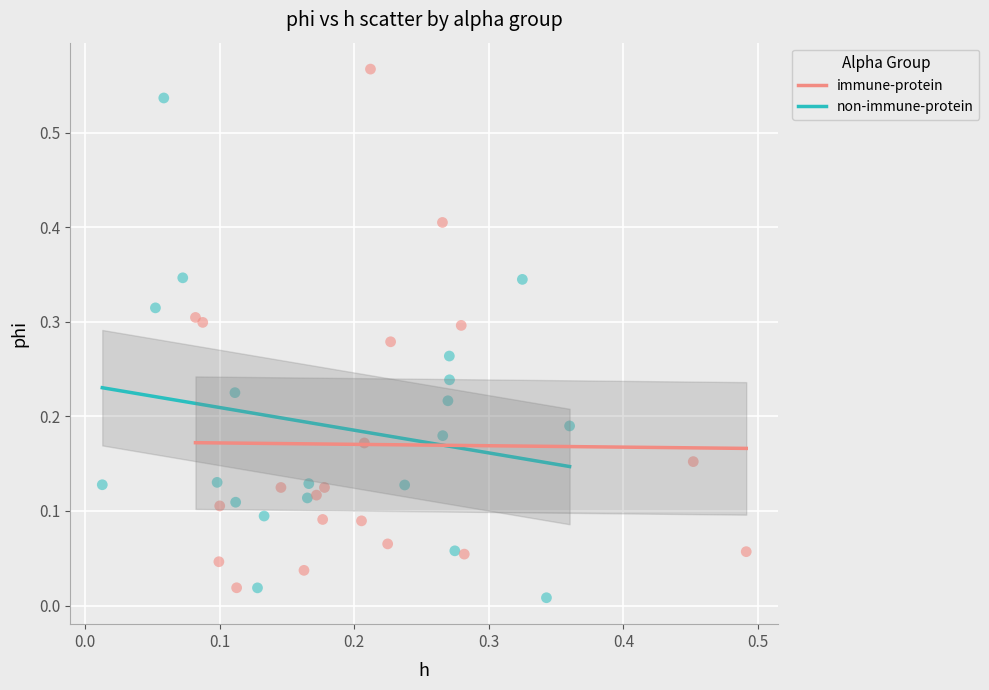

Which series contains the highest Y value?

immune-protein